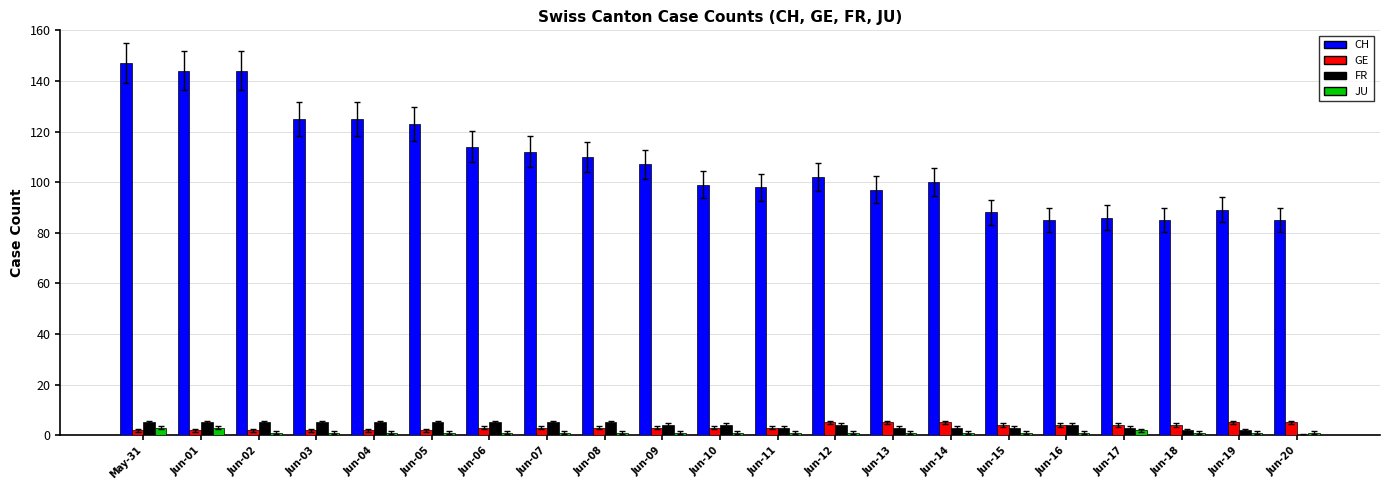

Which series has the largest total across all categories?

CH